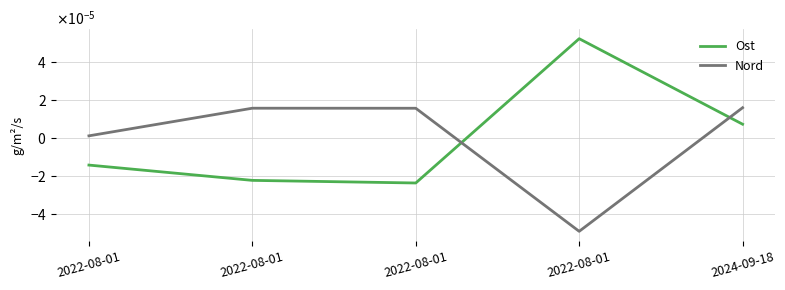

How many intersections are there between Ost and Nord?

2